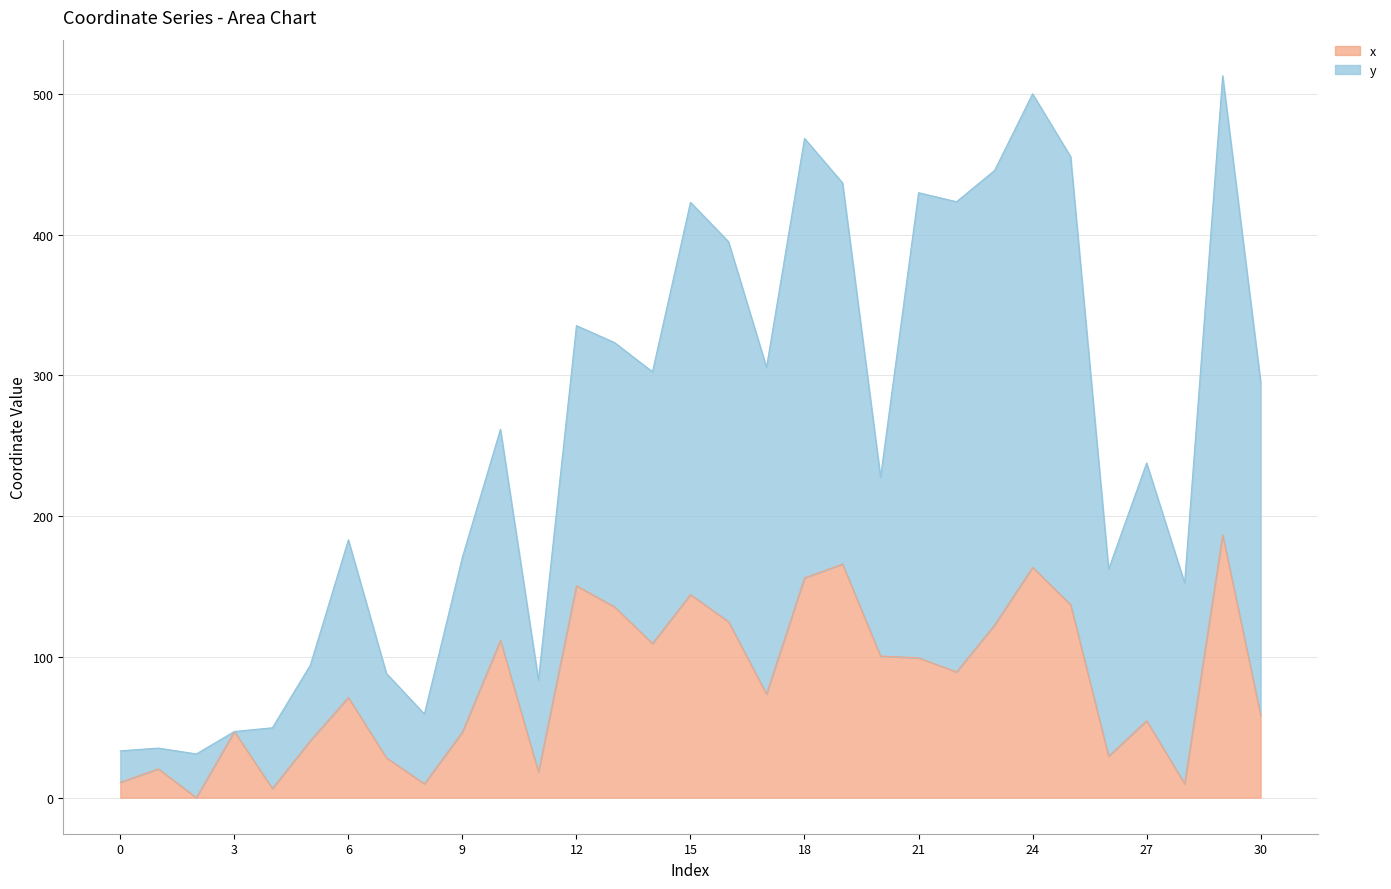

Where is the first local maximum?

1